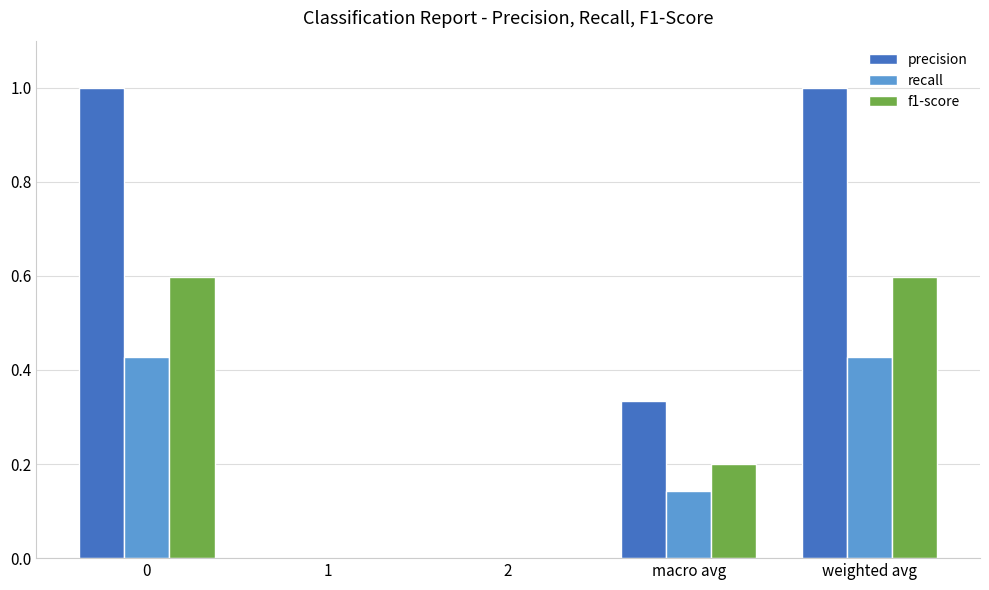

Are the bars grouped side by side (vs. stacked)?

Yes